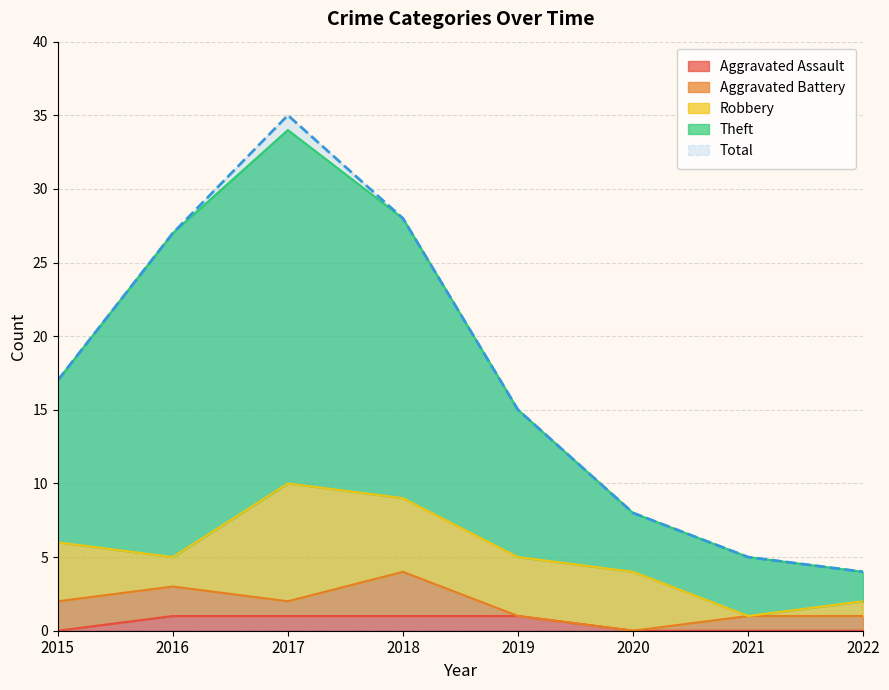

True or false: Aggravated Assault has a value of 1 at 2019.

True